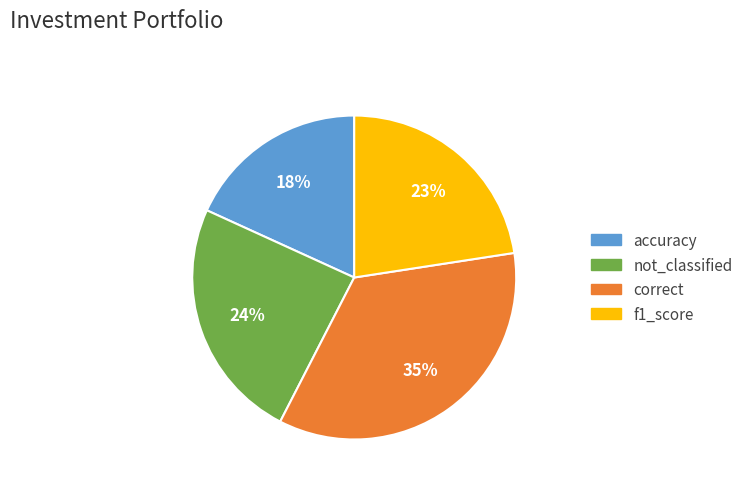

Between accuracy and not_classified, which is larger?

not_classified